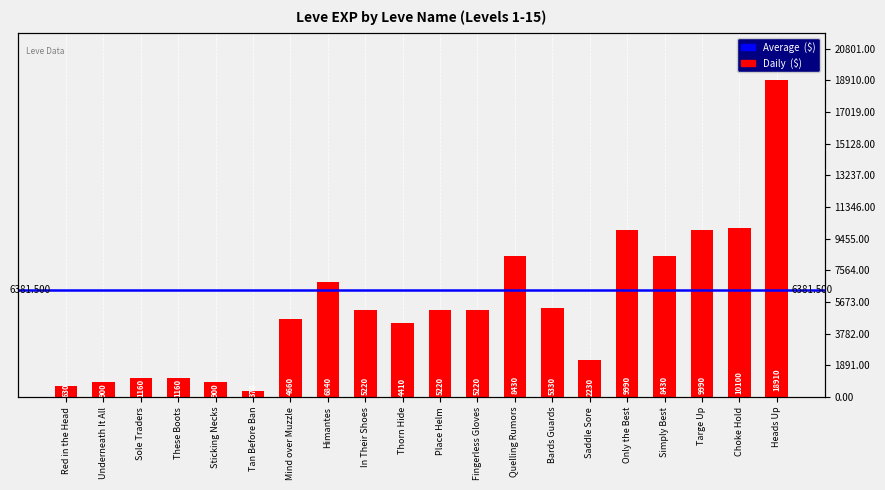

Rank the categories by value from highest to lowest.

Heads Up, Choke Hold, Only the Best, Targe Up, Quelling Rumors, Simply Best, Himantes, Bards Guards, In Their Shoes, Place Helm, Fingerless Gloves, Mind over Muzzle, Thorn Hide, Saddle Sore, Sole Traders, These Boots, Underneath It All, Sticking Necks, Red in the Head, Tan Before Ban